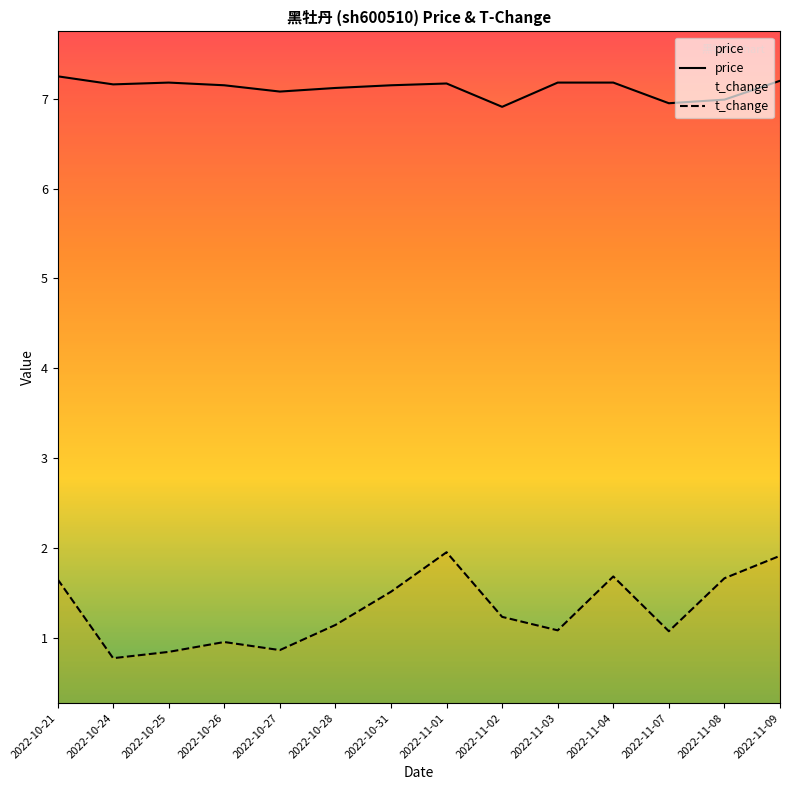

What is the difference between the maximum and second lowest values in the price series?

0.3